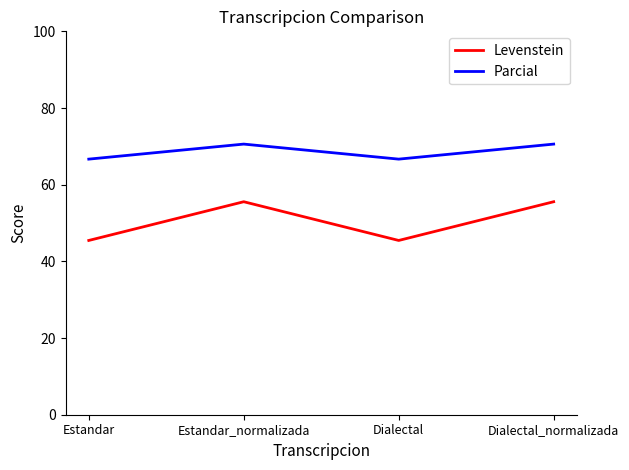

True or false: Levenstein has a value of 45.5 at Estandar.

True